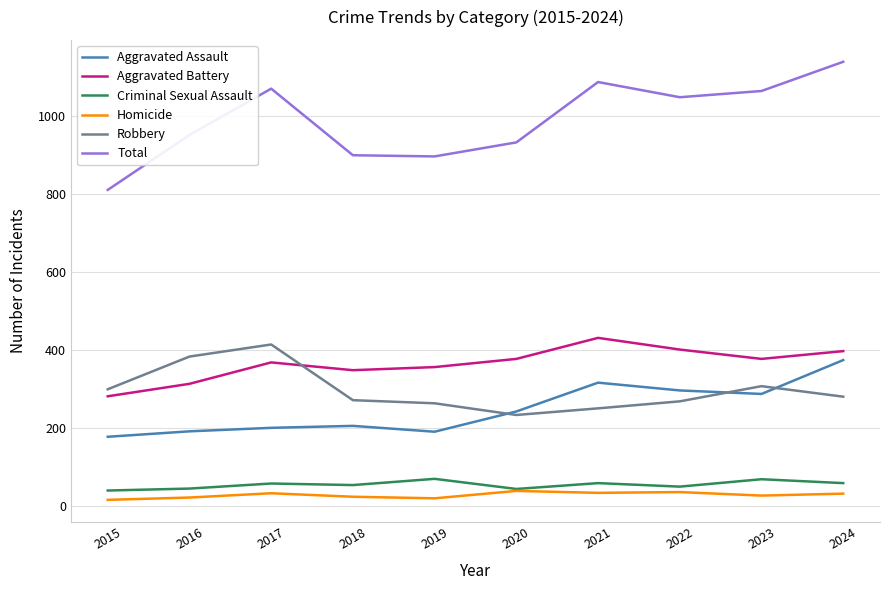

The value of Aggravated Battery at 2022 is 202. True or false?

False